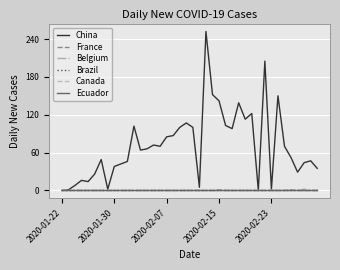

Is this an area chart (filled region under the line)?

No